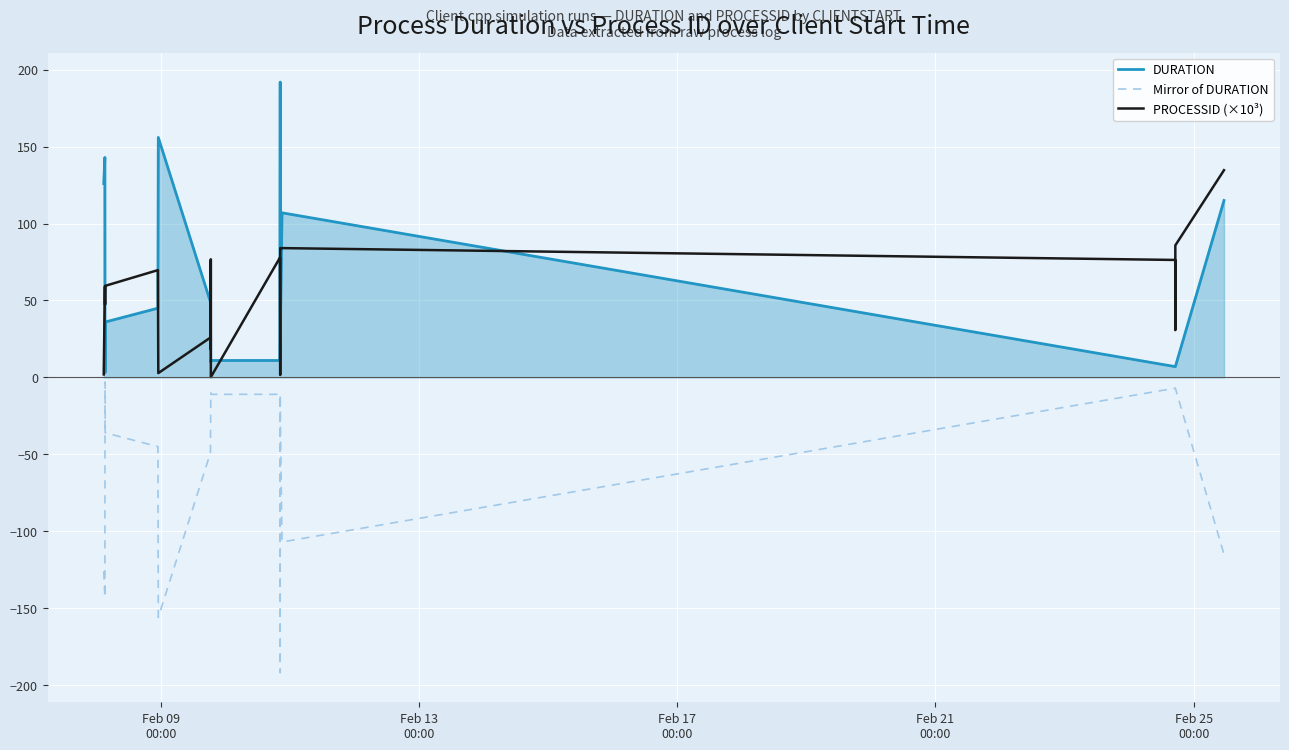

Rank the series by their maximum value, from lowest to highest.

Mirror of DURATION, PROCESSID (×10³), DURATION